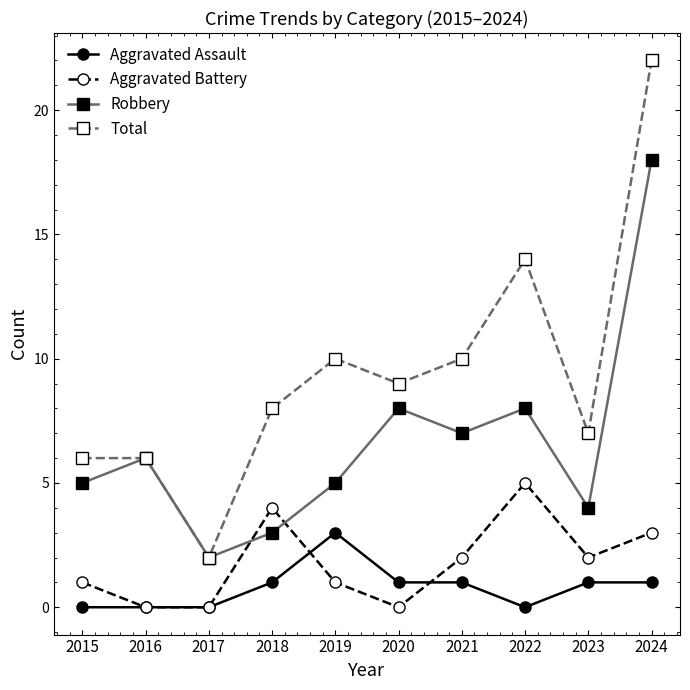

What is the maximum value for Aggravated Battery?

5